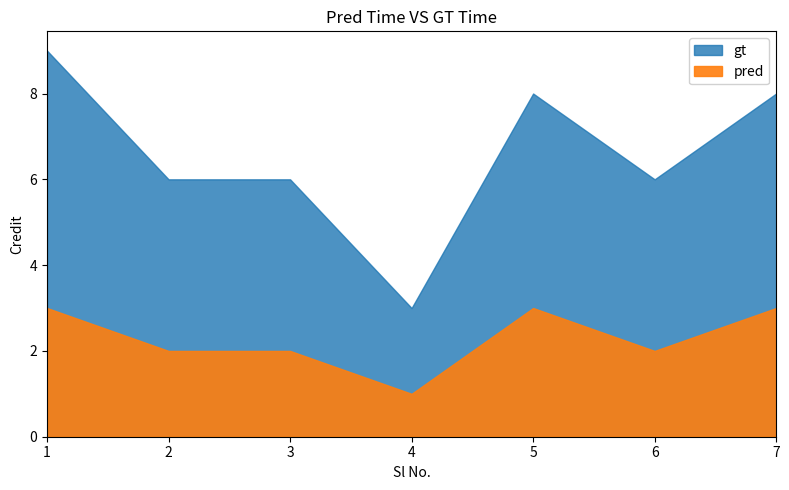

What is the approximate value of Credit at 6?

6